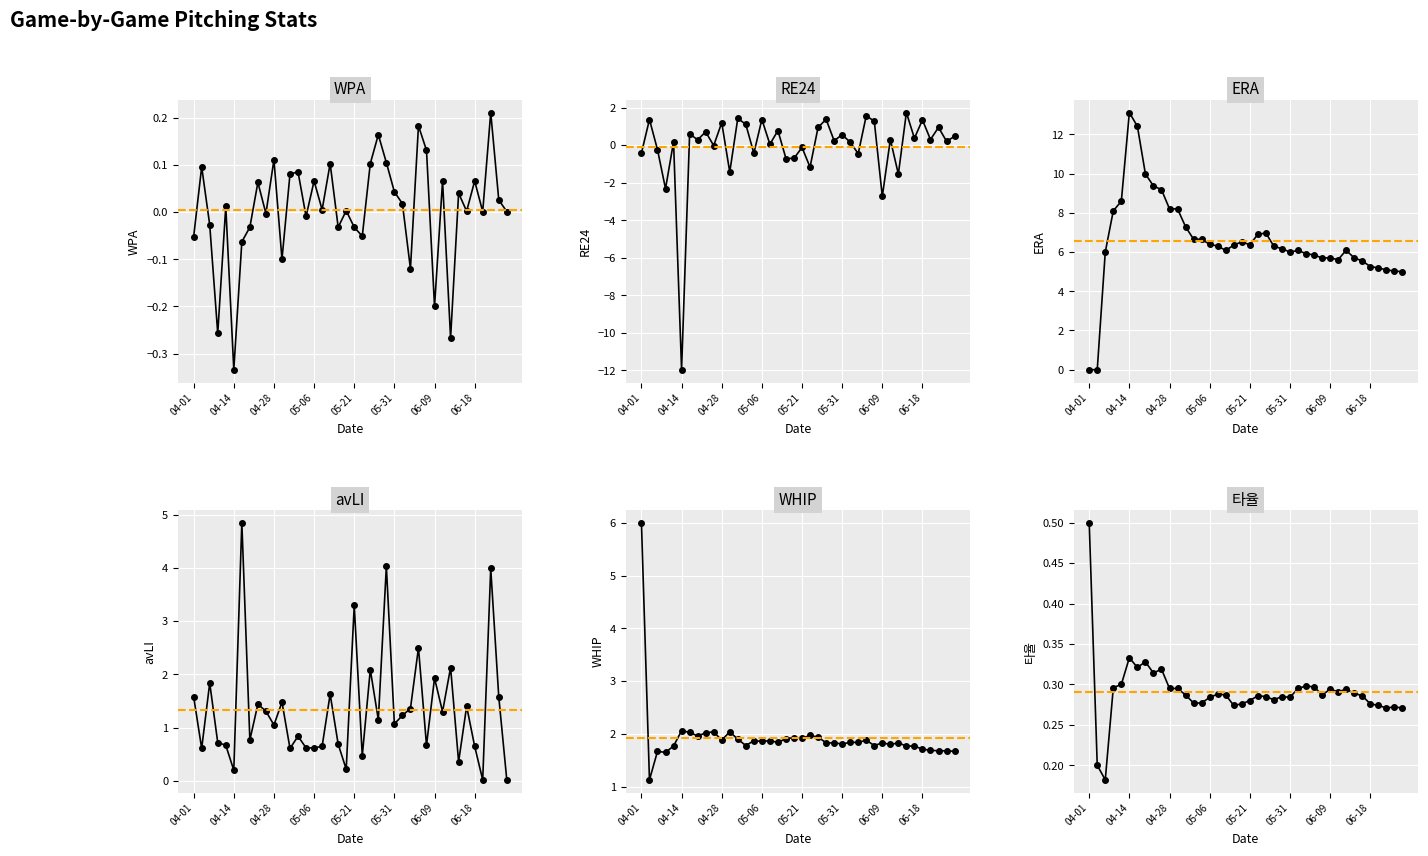

Reading right to left, what are all the values shown in this chart?

WPA: 0.0	0.0	0.2	0.0	0.1	0.0	0.0	-0.3	0.1	-0.2	0.1	0.2	-0.1	0.0	0.0	0.1	0.2	0.1	-0.1	-0.0	0.0	-0.0	0.1	0.0	0.1	-0.0	0.1	0.1	-0.1	0.1	-0.0	0.1	-0.0	-0.1	-0.3	0.0	-0.3	-0.0	0.1	-0.1
RE24: 0.5	0.2	0.9	0.3	1.4	0.4	1.7	-1.5	0.3	-2.7	1.3	1.6	-0.5	0.2	0.6	0.2	1.4	0.9	-1.2	-0.1	-0.7	-0.7	0.8	0.1	1.4	-0.4	1.1	1.4	-1.4	1.2	-0.0	0.7	0.3	0.6	-12.0	0.2	-2.3	-0.2	1.4	-0.4
ERA: 5.0	5.0	5.1	5.2	5.3	5.5	5.7	6.1	5.6	5.7	5.7	5.8	5.9	6.1	6.0	6.2	6.3	7.0	6.9	6.4	6.5	6.3	6.1	6.3	6.4	6.7	6.7	7.3	8.2	8.2	9.2	9.4	10.0	12.4	13.1	8.6	8.1	6.0	0.0	0.0
avLI: 0.0	1.6	4.0	0.0	0.7	1.4	0.4	2.1	1.3	1.9	0.7	2.5	1.4	1.2	1.1	4.0	1.1	2.1	0.5	3.3	0.2	0.7	1.6	0.7	0.6	0.6	0.8	0.6	1.5	1.1	1.3	1.4	0.8	4.8	0.2	0.7	0.7	1.8	0.6	1.6
WHIP: 1.7	1.7	1.7	1.7	1.7	1.8	1.8	1.8	1.8	1.8	1.8	1.9	1.8	1.8	1.8	1.8	1.8	1.9	2.0	1.9	1.9	1.9	1.8	1.9	1.9	1.9	1.8	1.9	2.0	1.9	2.0	2.0	2.0	2.0	2.1	1.8	1.6	1.7	1.1	6.0
타율: 0.3	0.3	0.3	0.3	0.3	0.3	0.3	0.3	0.3	0.3	0.3	0.3	0.3	0.3	0.3	0.3	0.3	0.3	0.3	0.3	0.3	0.3	0.3	0.3	0.3	0.3	0.3	0.3	0.3	0.3	0.3	0.3	0.3	0.3	0.3	0.3	0.3	0.2	0.2	0.5